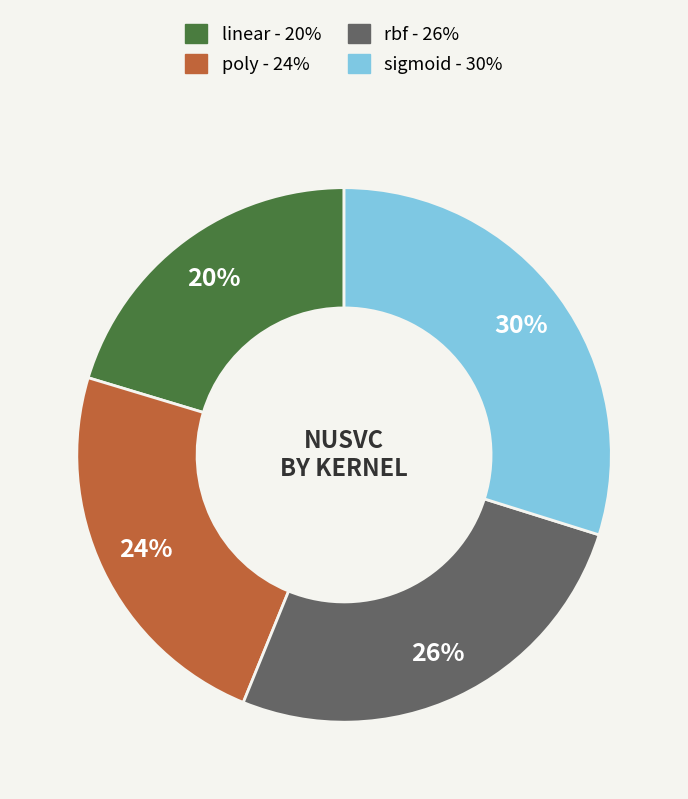

To the nearest percent, what percentage of the pie is poly?

24%